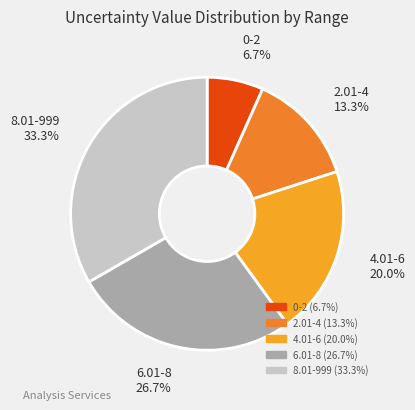

Which slice is the smallest?

0-2